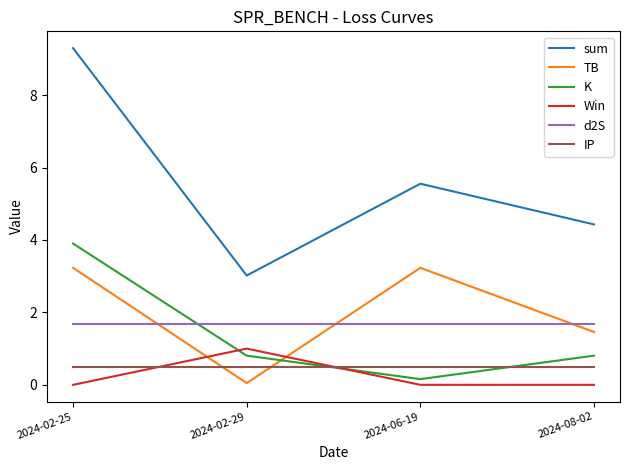

At which category does K reach its first local valley?

2024-06-19